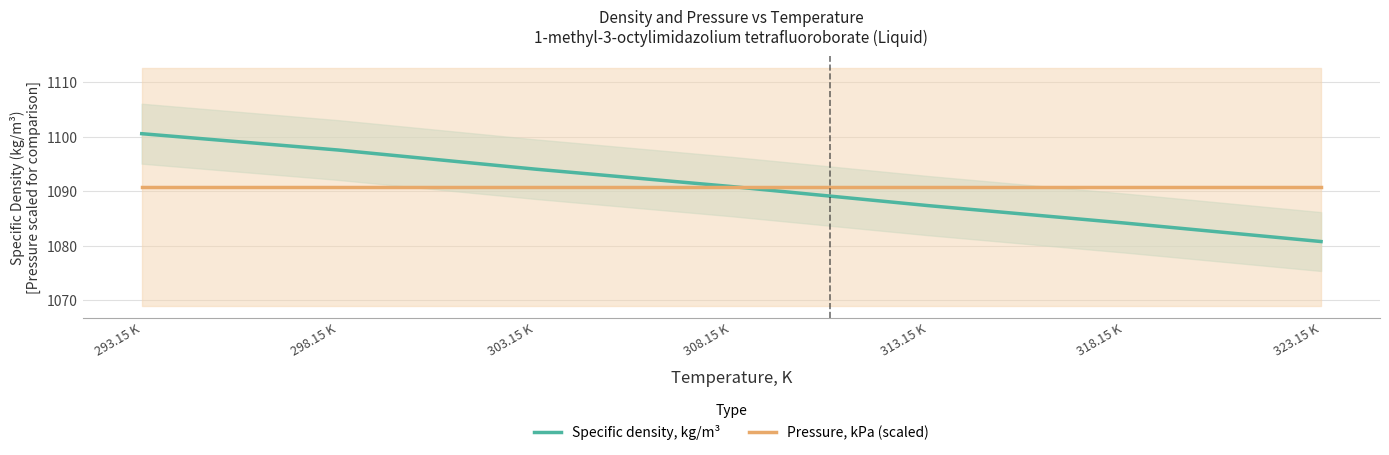

Which series has the largest total across all categories?

Specific density, kg/m³